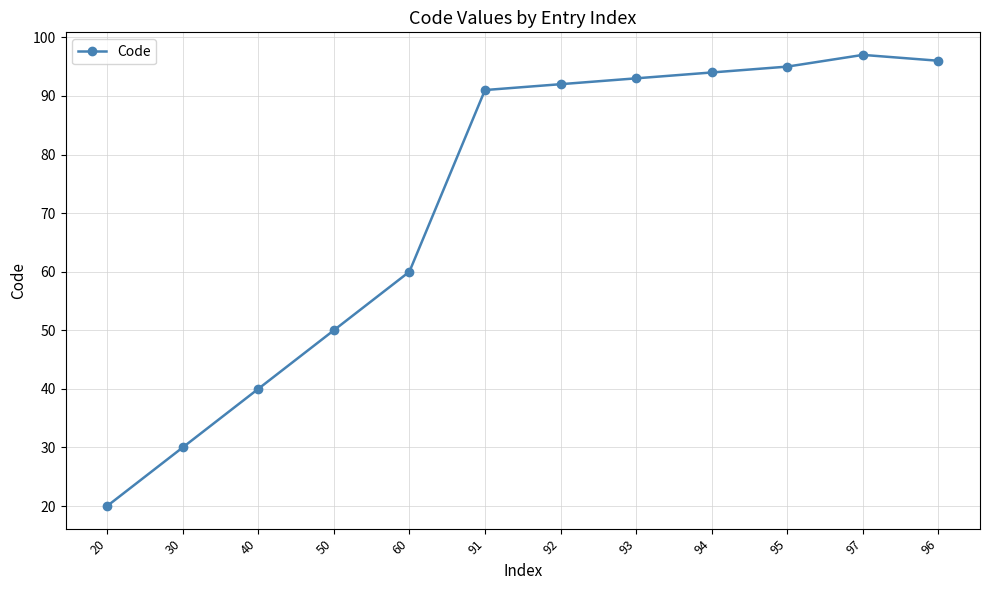

What is the difference between the second highest and second lowest values?

66